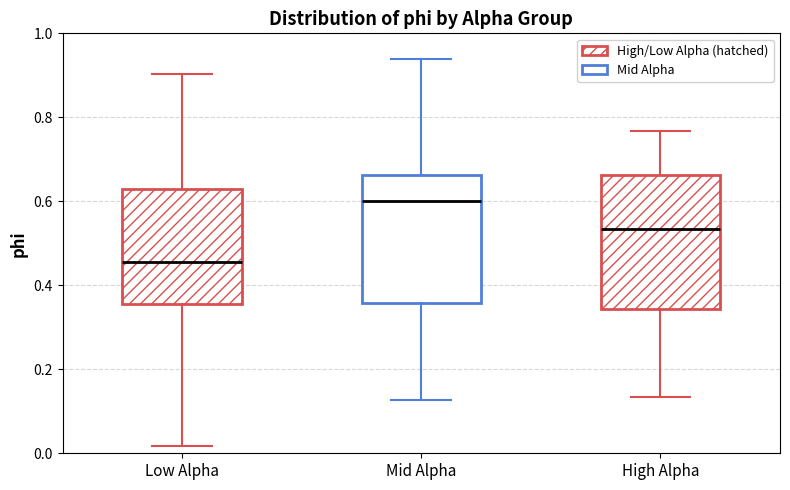

Which box has the lowest median line?

Low Alpha